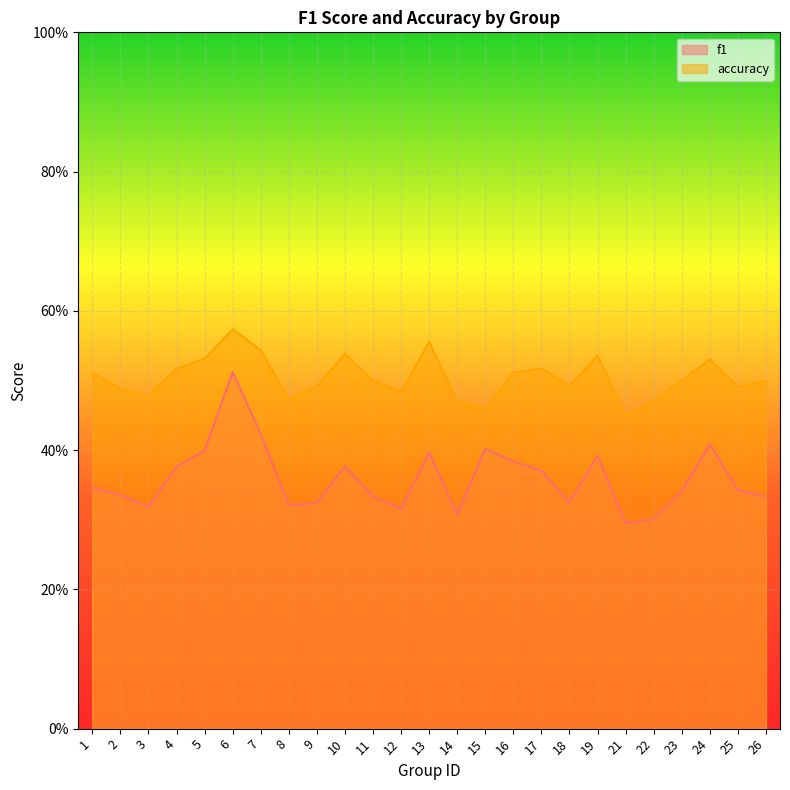

What is the approximate value of accuracy at 6?

0.6